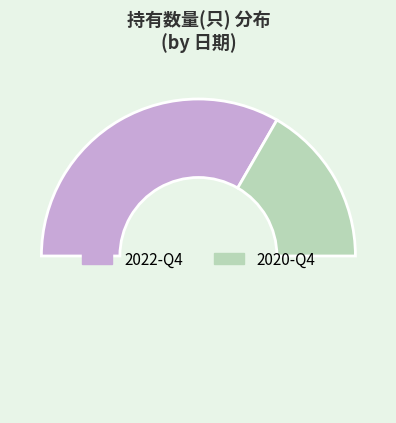

Count the number of slices in the pie.

3